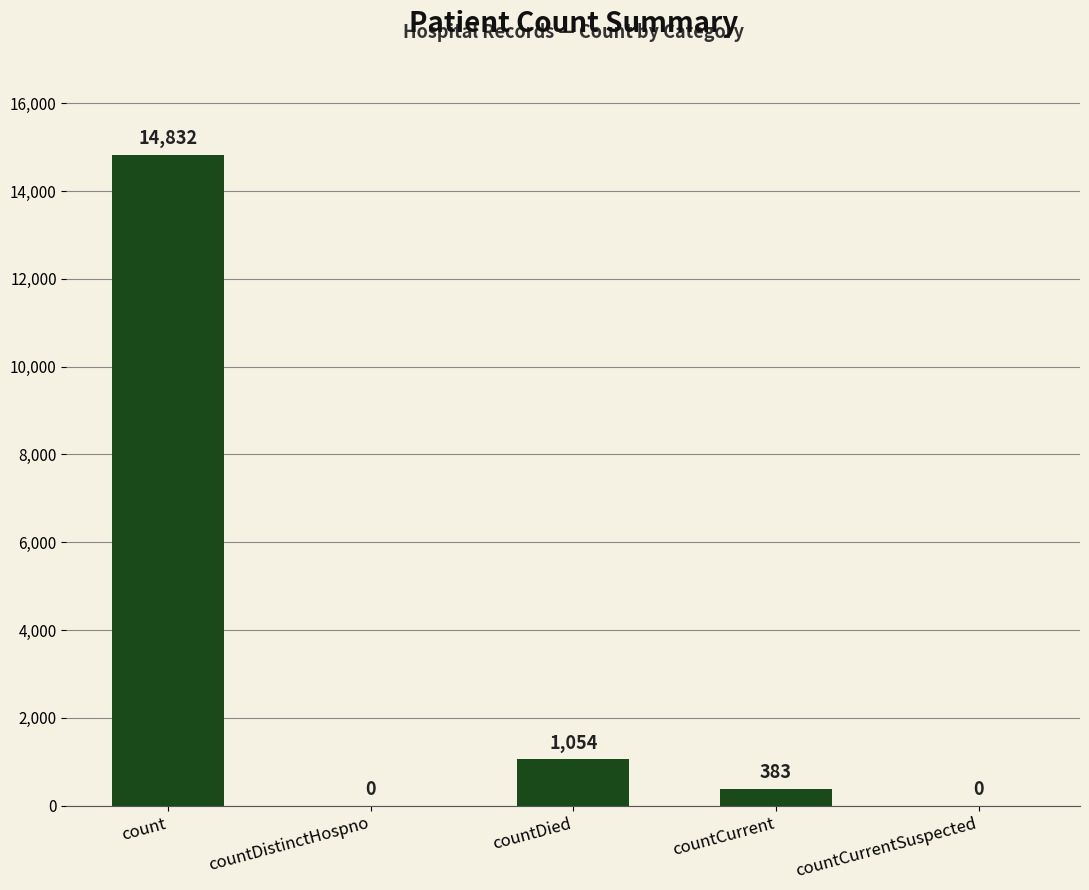

The value at countCurrent is 383. True or false?

True